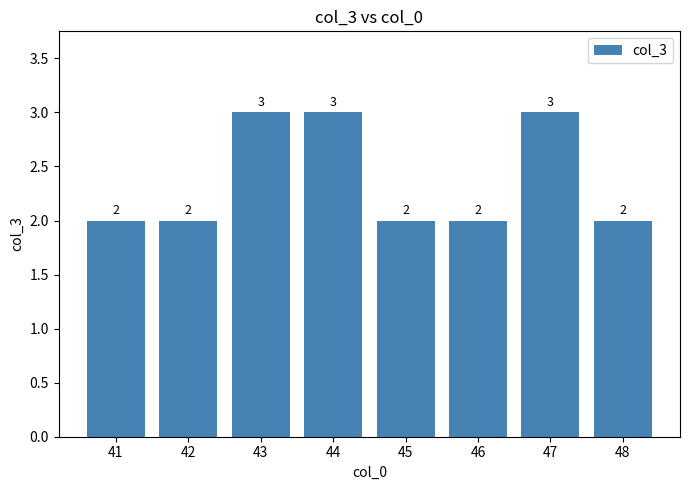

The chart shows a value of 4 at 43. True or false?

False